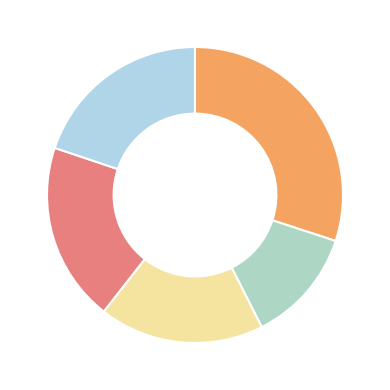

Count the number of slices in the pie.

5